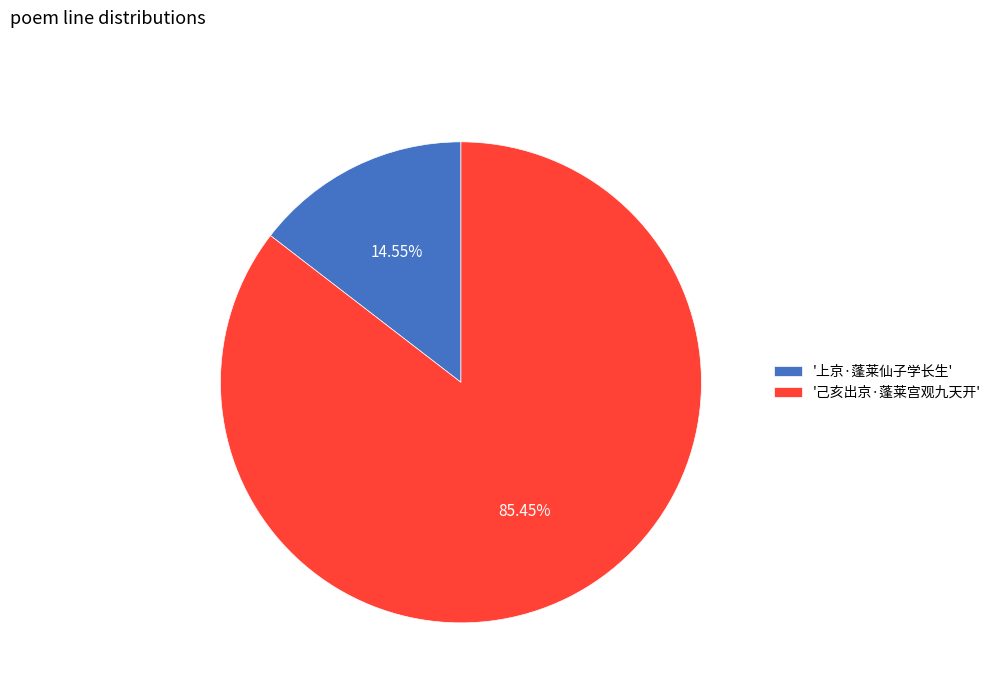

Is there a majority slice in this chart?

Yes